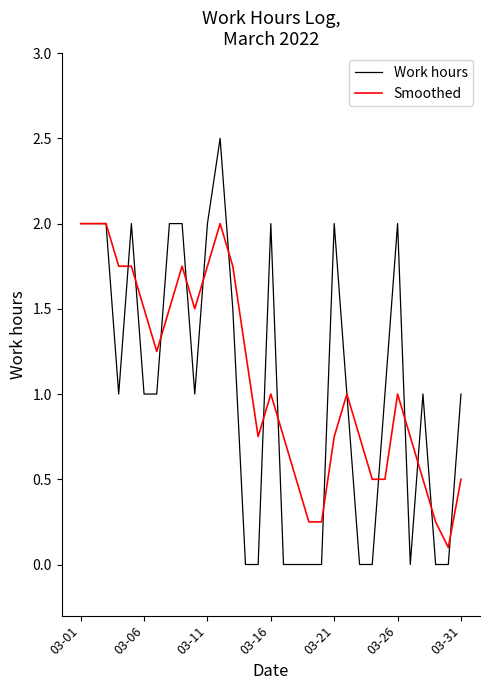

Which series has the widest spread of values?

Work hours